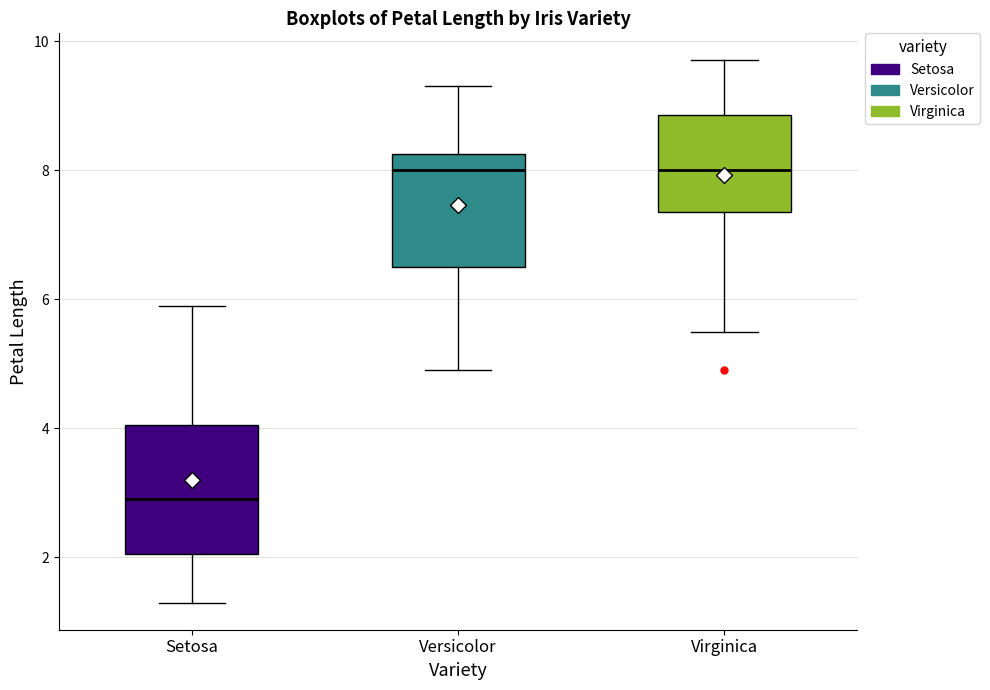

Which box's median line is the lowest?

Setosa